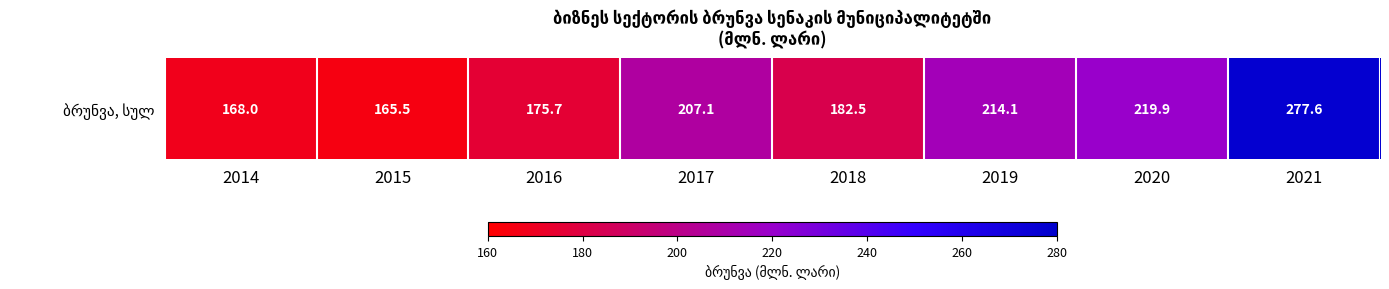

What is the smallest value displayed?

165.5